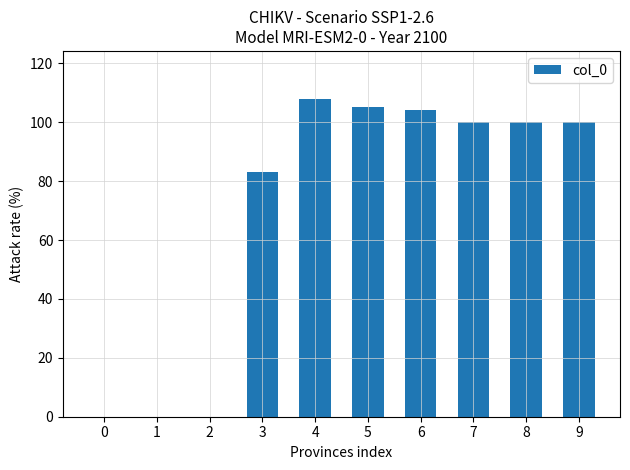

What is the difference between the values at 6 and 0?

104